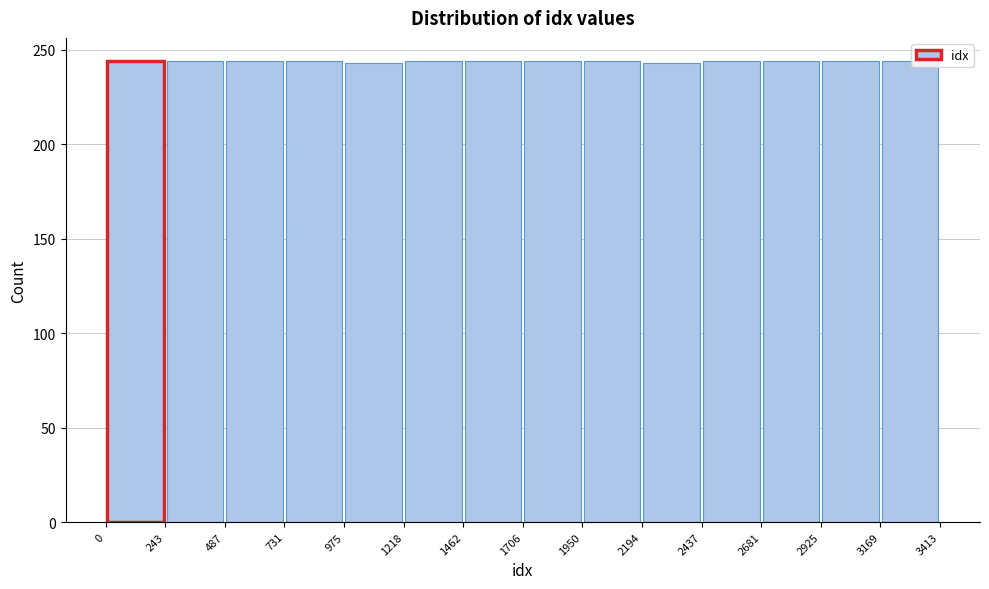

Reading left to right, transcribe this chart: for each bar, give the range it covers on the x-axis and its height. The values are not printed on the chart, so give them approximately, as read against the axis.

0 to 243: 245
243 to 487: 245
487 to 731: 245
731 to 975: 245
975 to 1218: 245
1218 to 1462: 245
1462 to 1706: 245
1706 to 1950: 245
1950 to 2194: 245
2194 to 2437: 245
2437 to 2681: 245
2681 to 2925: 245
2925 to 3169: 245
3169 to 3413: 245